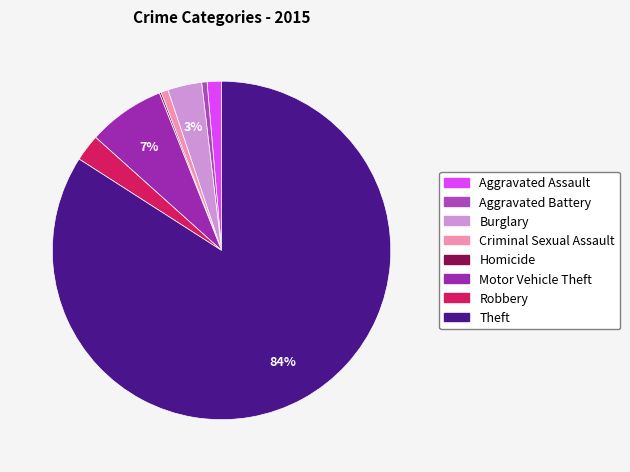

What is the change in value from Motor Vehicle Theft to Robbery?

-28